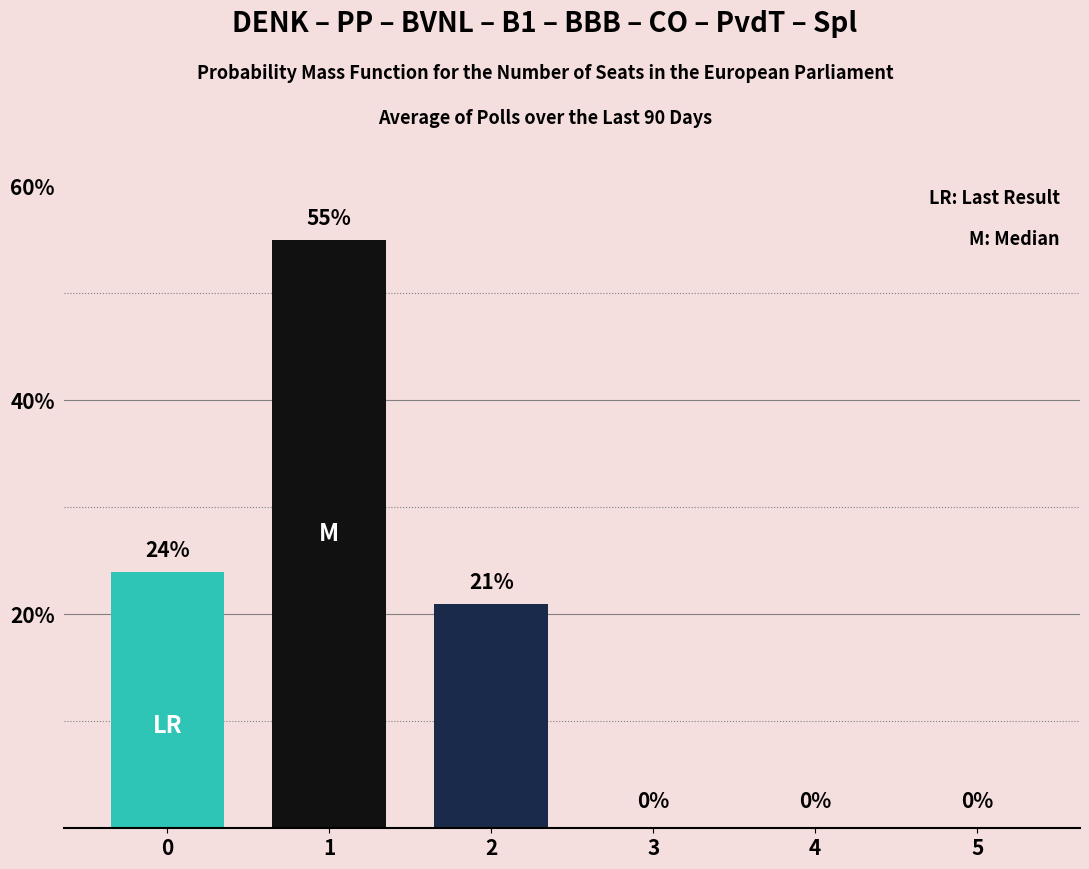

How many distinct data groups are displayed?

1